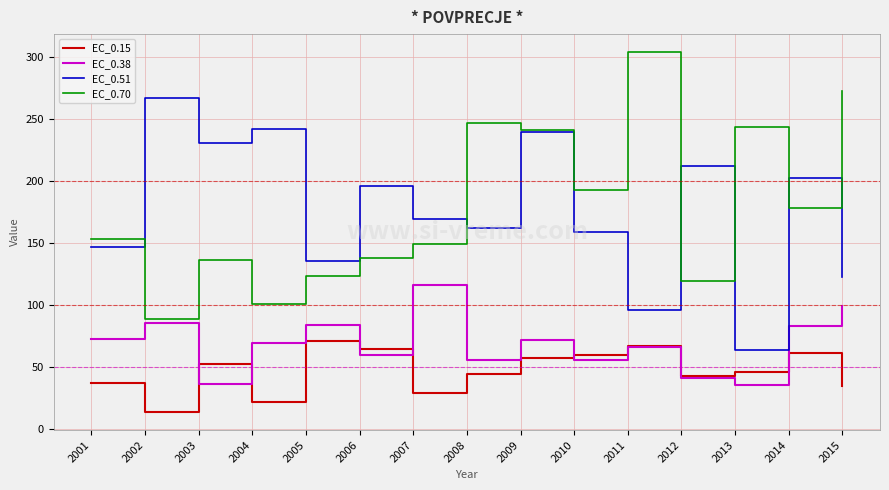

True or false: EC_0.15 and EC_0.51 intersect in this chart.

False